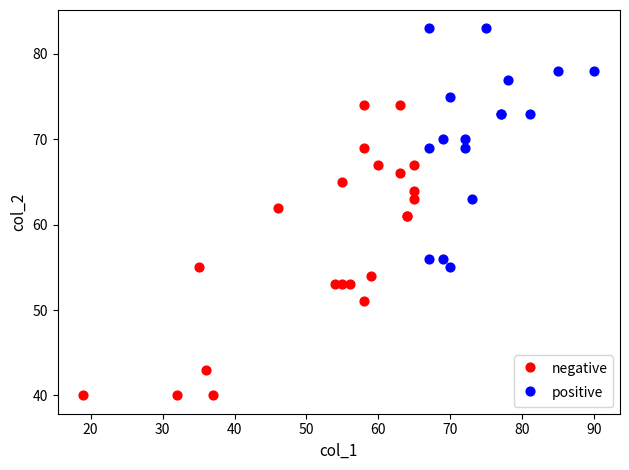

Which series reaches the maximum Y coordinate?

positive